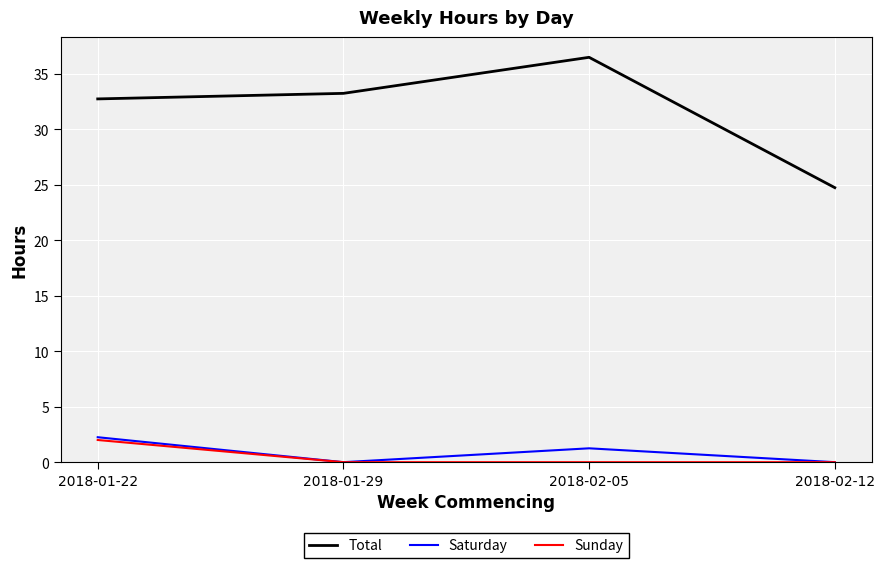

Is this an area chart (filled region under the line)?

No